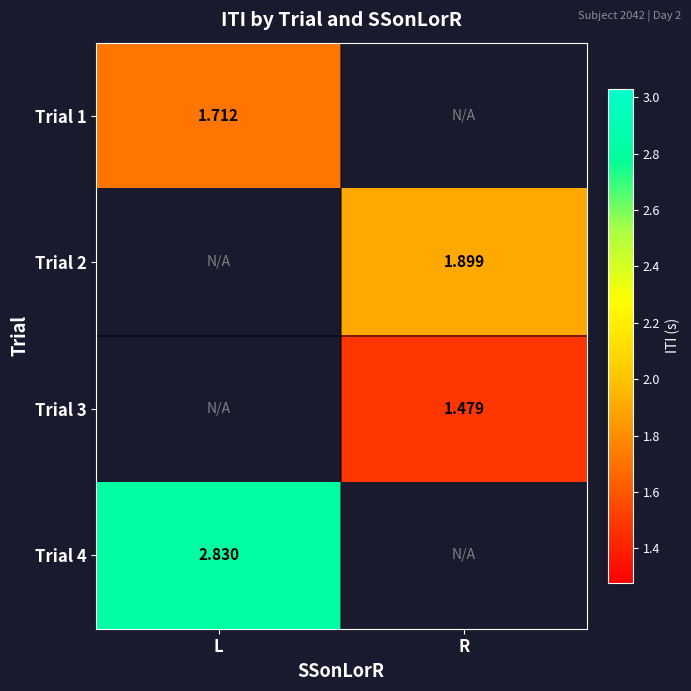

What is the smallest value displayed?

1.5